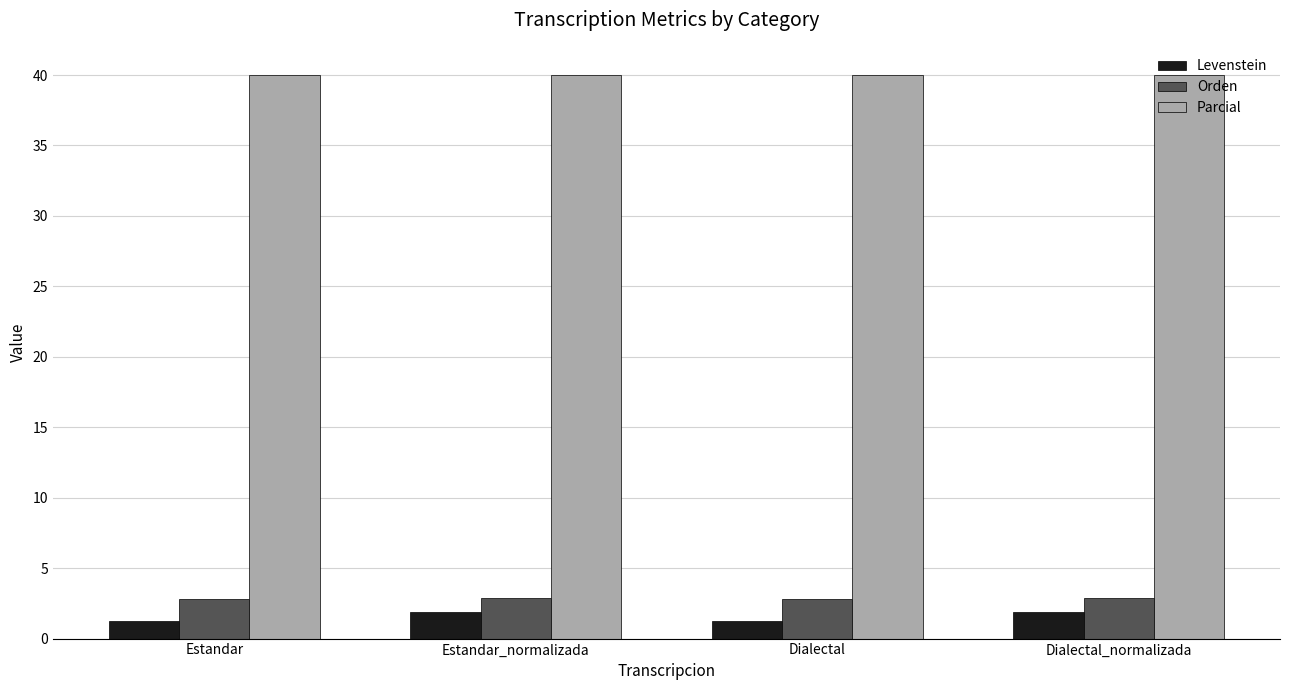

What is the minimum value shown in the chart?

1.2